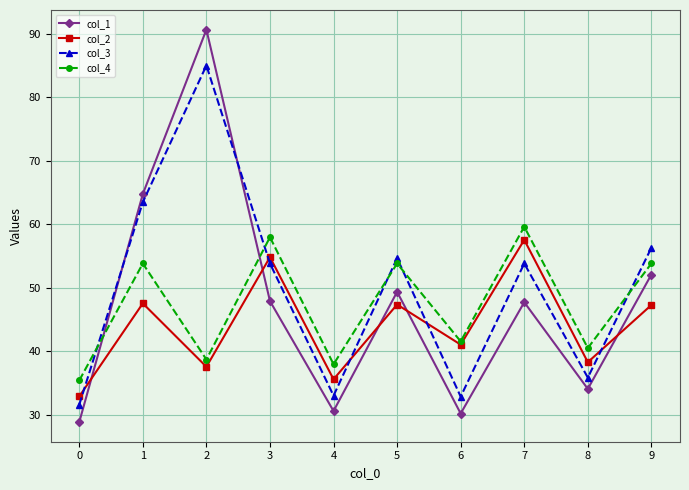

Where is the first local minimum for col_2?

2